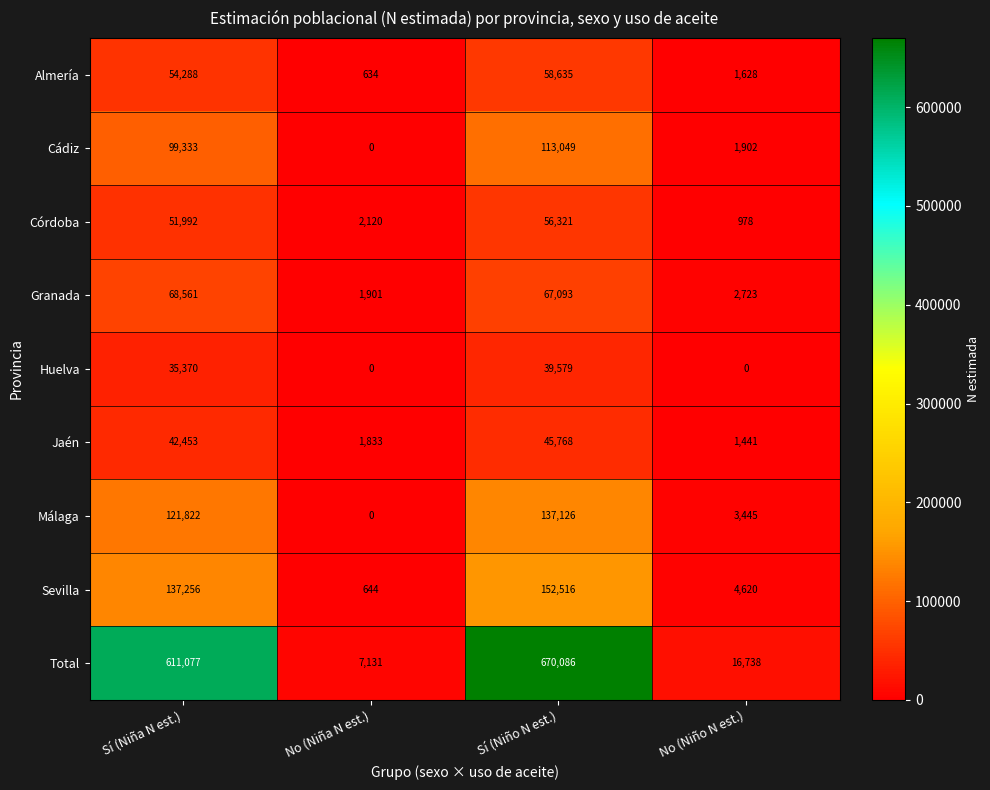

What is the difference between the Granada values at No (Niño N est.) and Sí (Niña N est.)?

65838